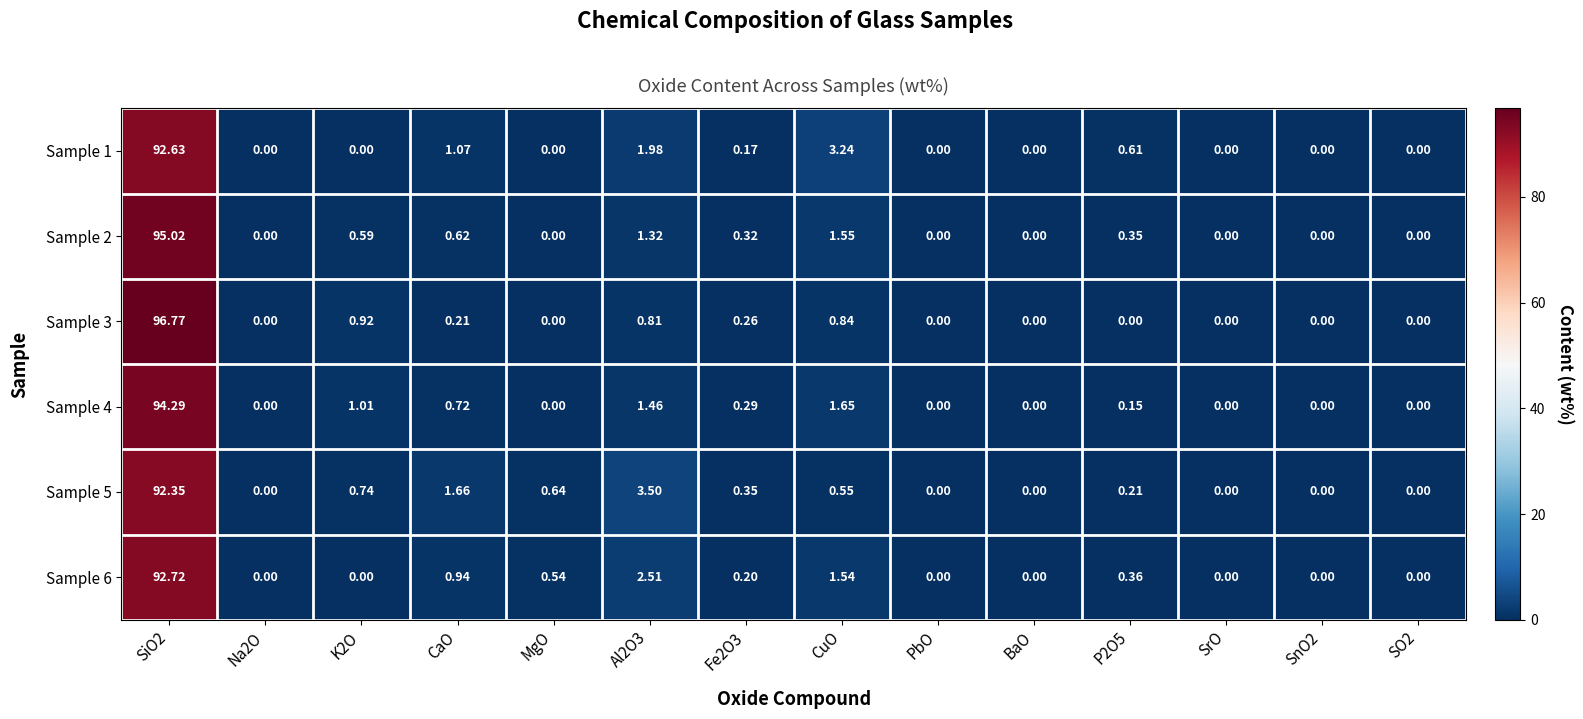

At how many categories does at least one series exceed 14?

1